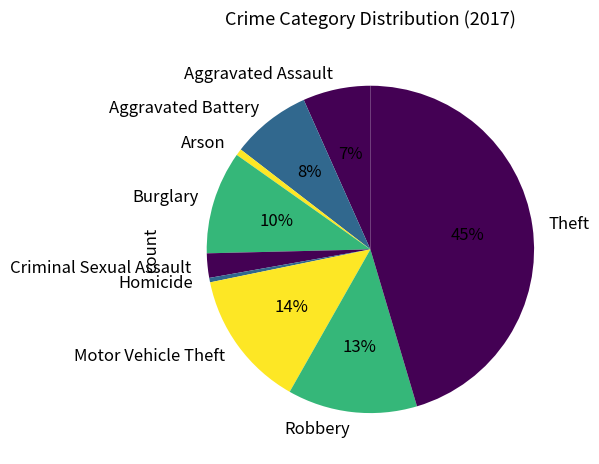

Which category has the biggest portion of the pie?

Theft